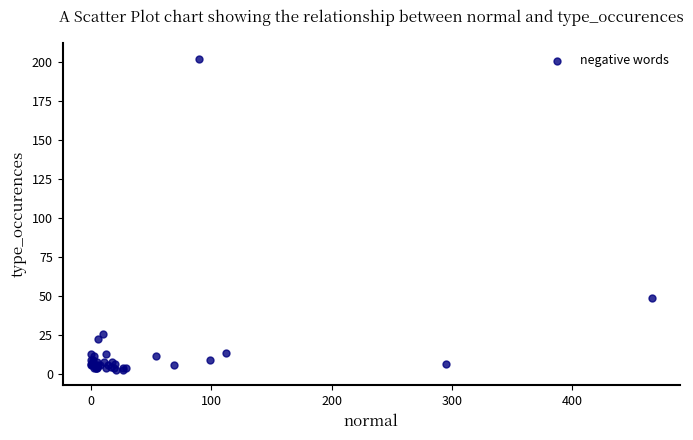

What Y value in the scatter plot is closest to 102?

49